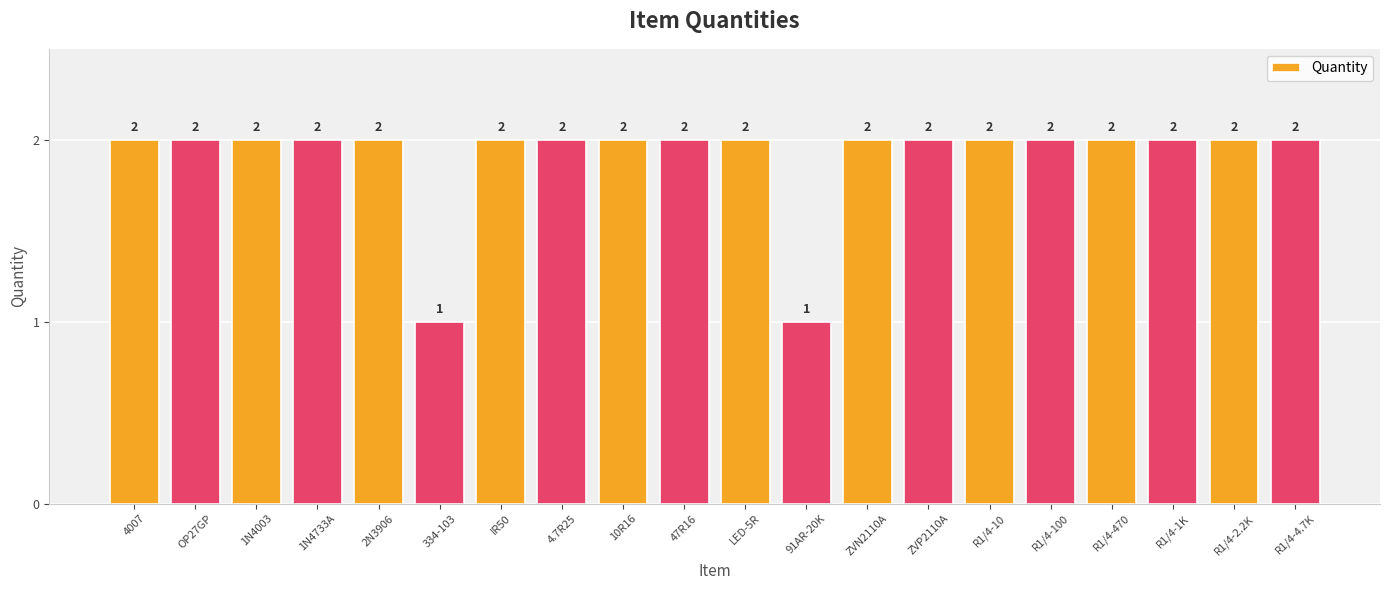

The value at R1/4-470 is 1. True or false?

False